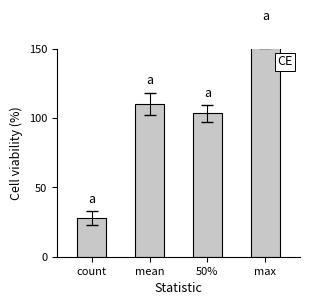

What is the sum of all values?

400.0